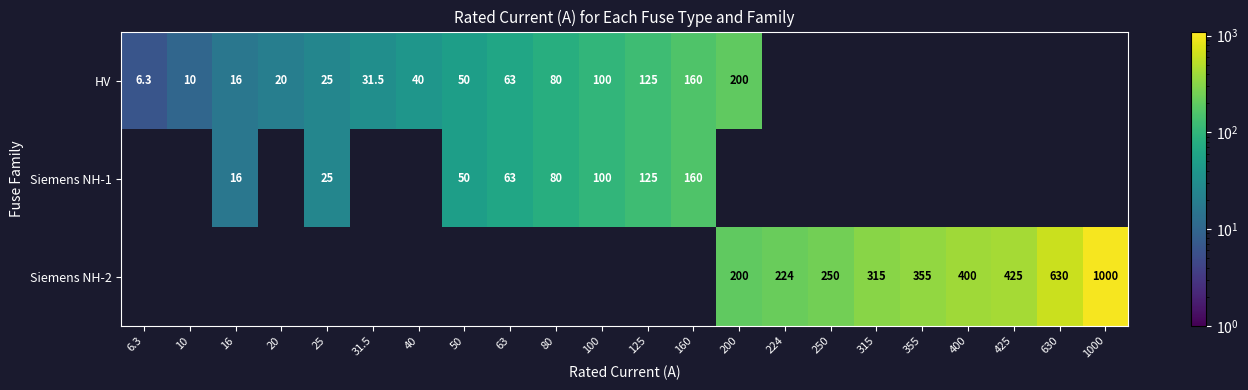

How many series are shown in this chart?

3